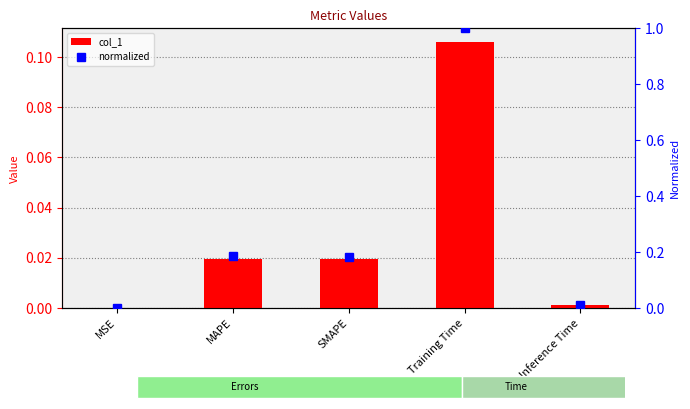

What is the label of the 4th bar from the right?

MAPE